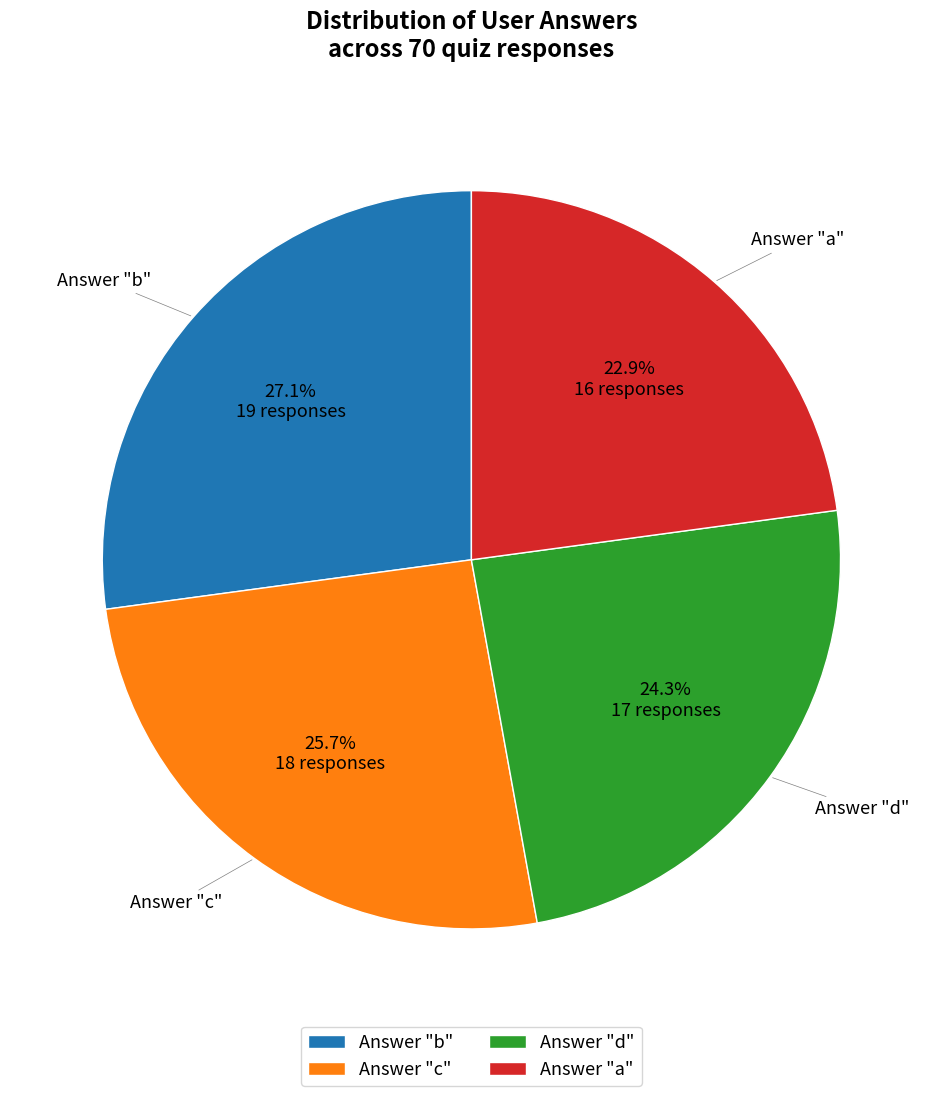

Which has a higher value, Answer "d" or Answer "c"?

Answer "c"